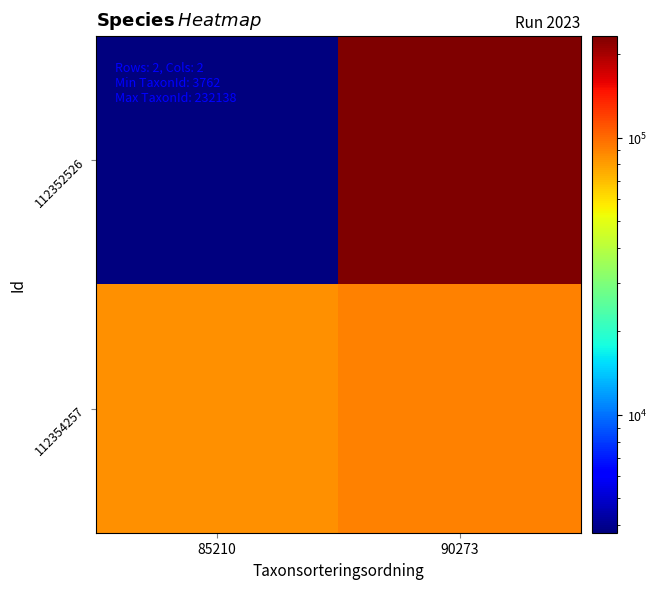

Which series has the largest total across all categories?

112352526